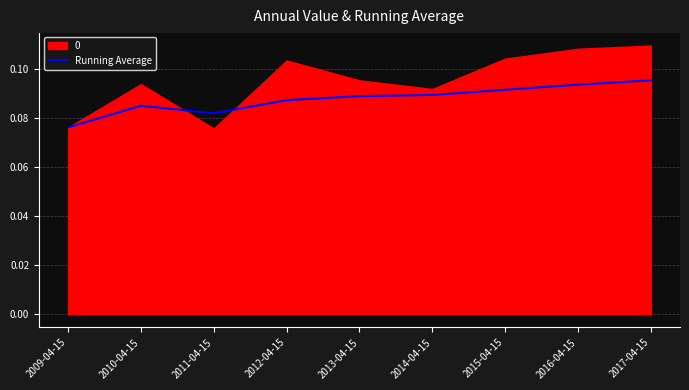

True or false: the data shows 0.1 at 2017-04-15.

True